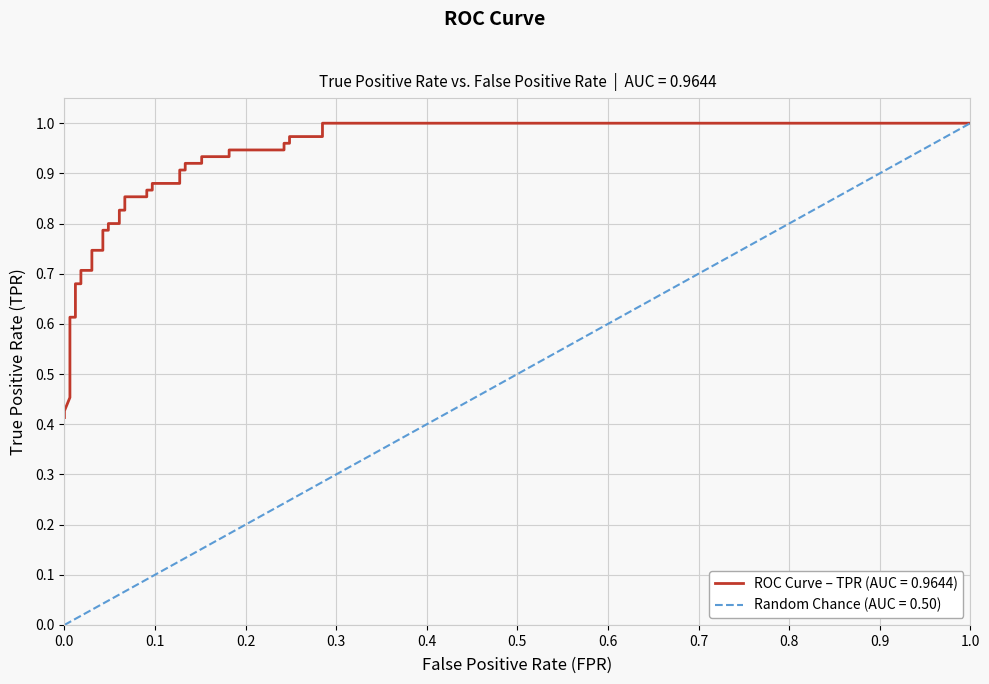

What is the maximum value shown in the chart?

1.0